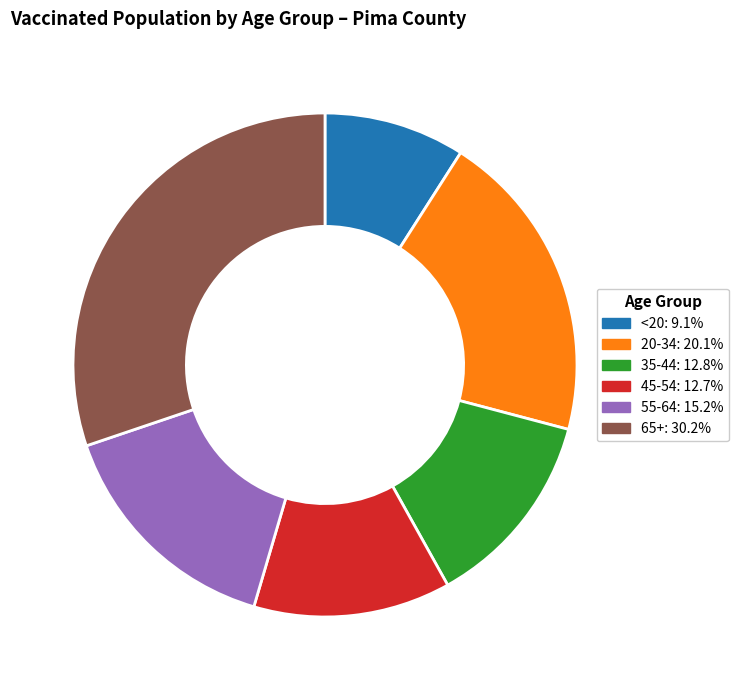

Between 20-34 and 35-44, which is larger?

20-34